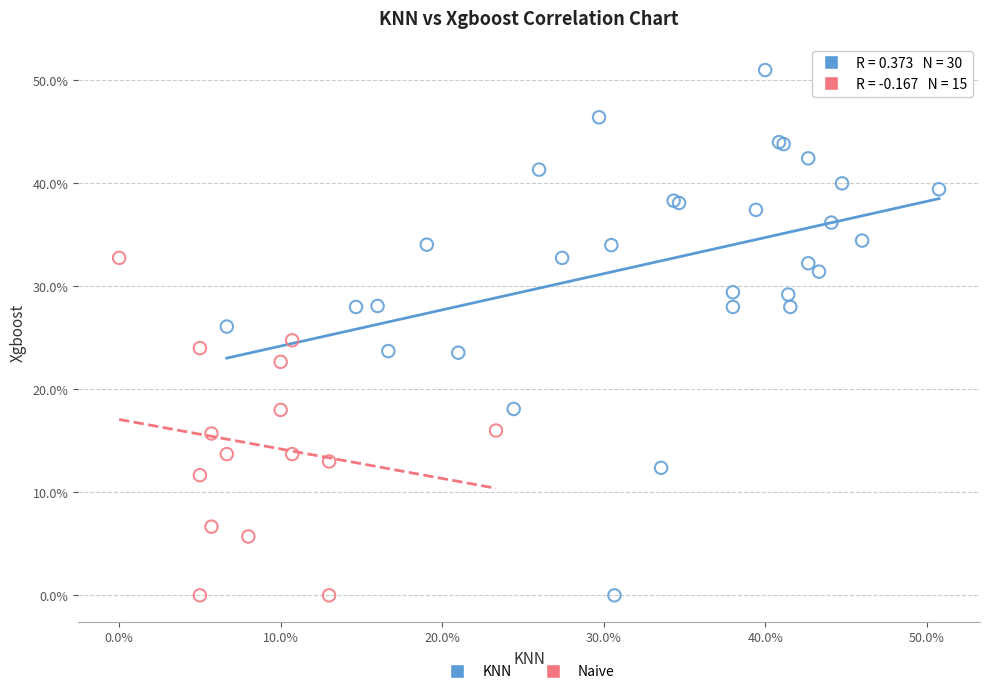

What are all the series names shown in the legend?

KNN, Naive